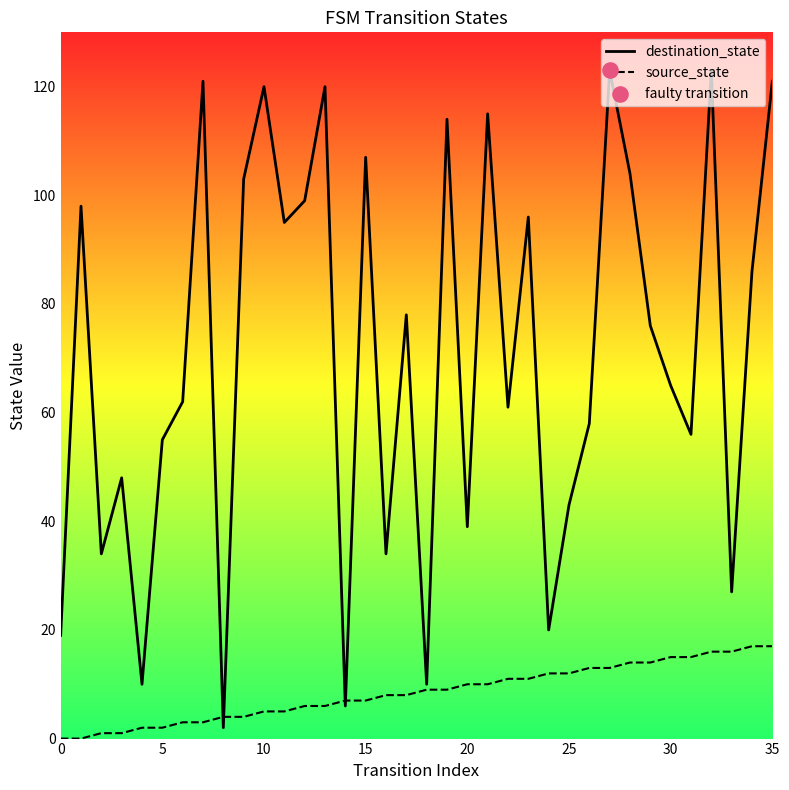

Is the value of destination_state at 16 greater than the value of source_state at 25?

Yes